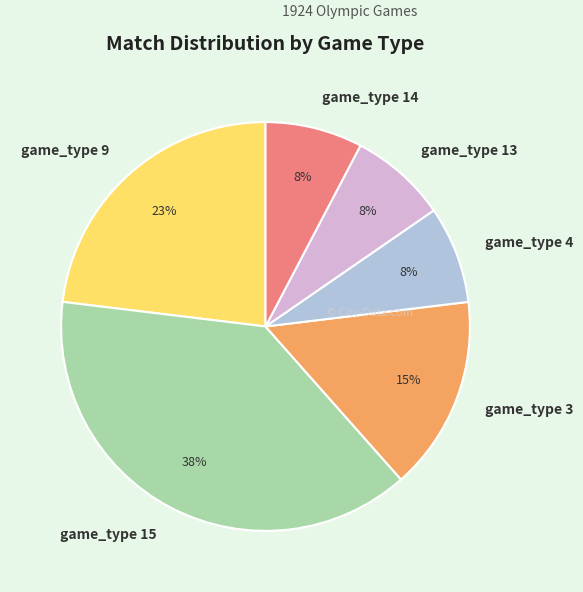

Is the sum of game_type 3 and game_type 13 greater than half?

No